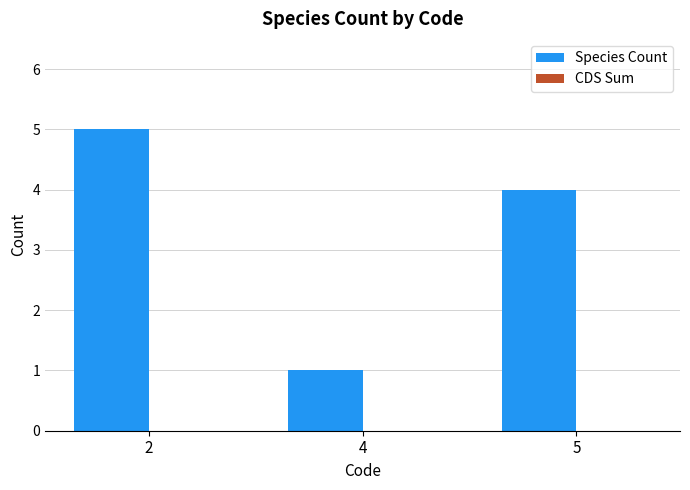

The value at 4 is 1. True or false?

True